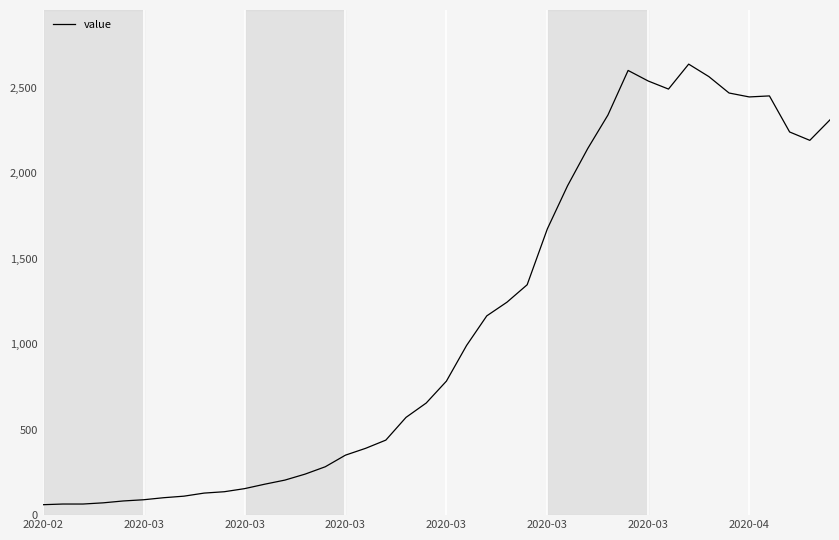

What is the difference between the maximum and minimum values?

2578